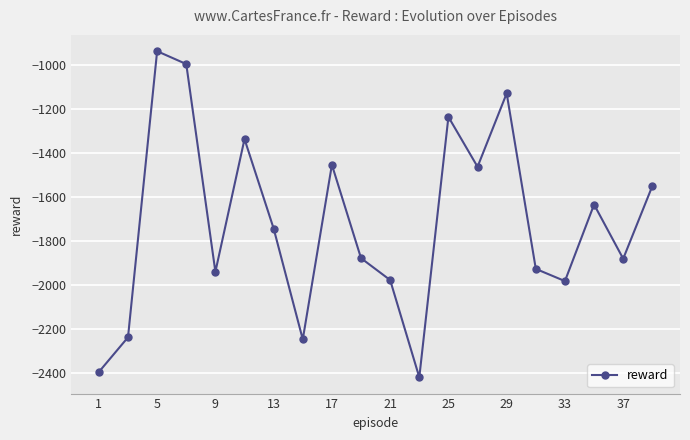

What is the value of the 6th point from the left?

-1338.4